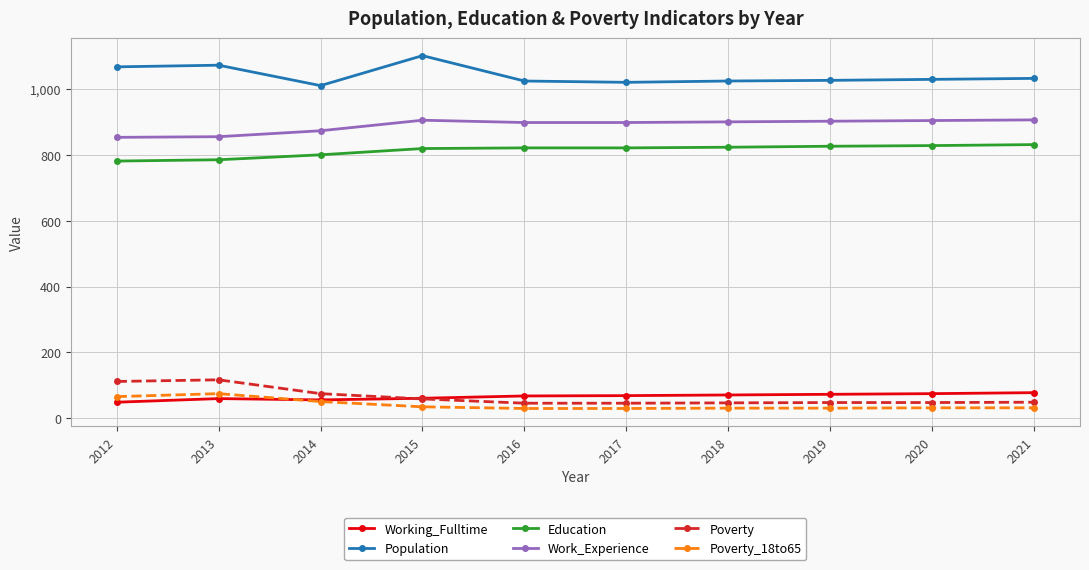

What is the difference between the maximum and minimum values in the Population series?

91